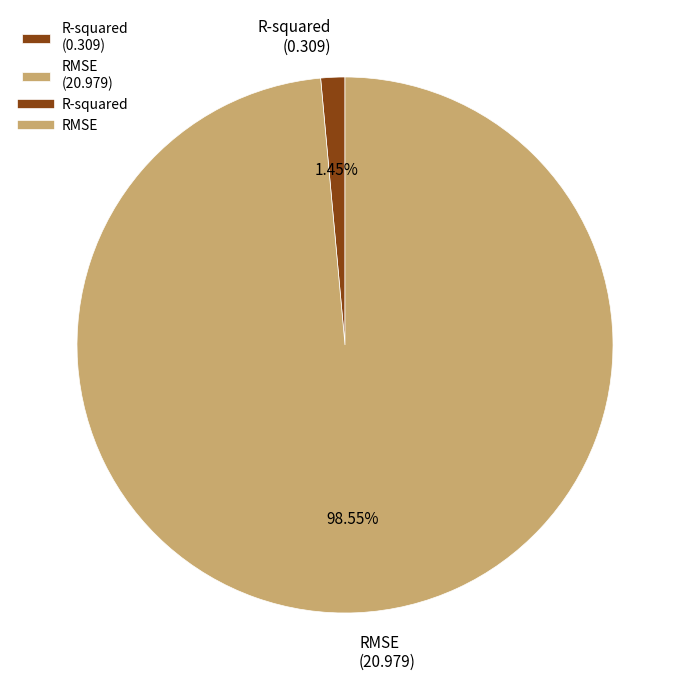

What percentage is NOT represented by RMSE?

1.5%